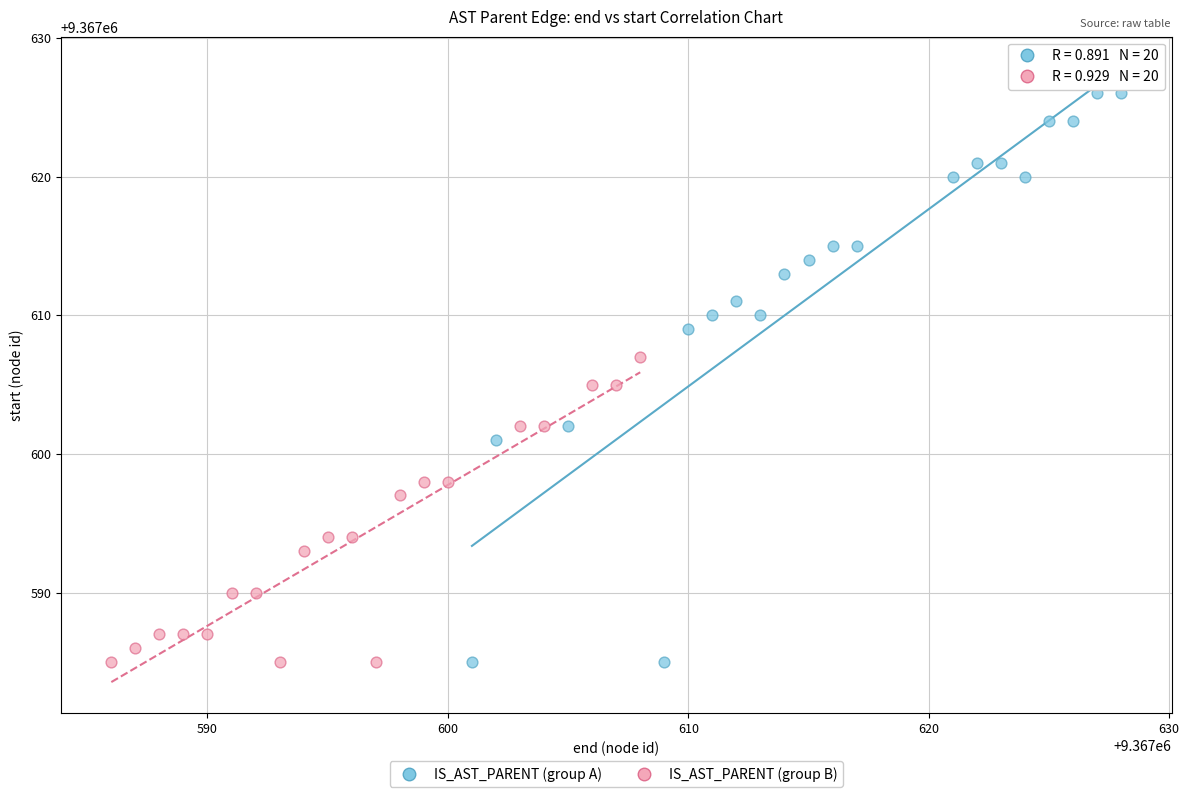

Which series has the widest spread of Y values?

IS_AST_PARENT (group A)